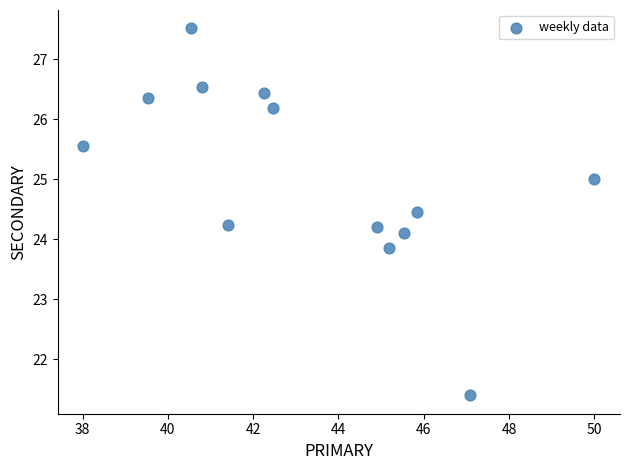

What is the range of X values (max minus min)?

12.0